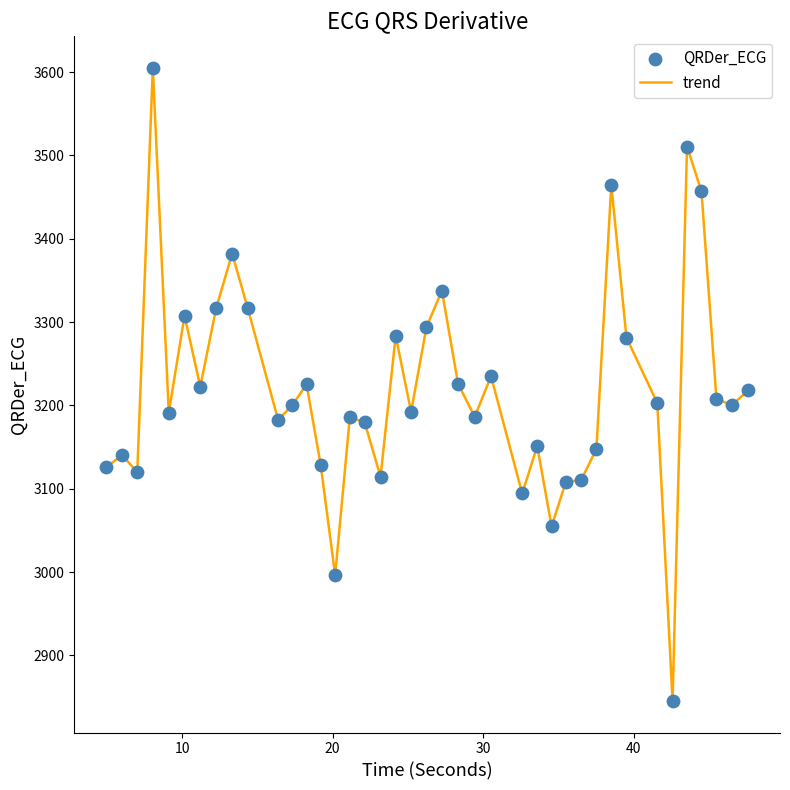

What is the maximum value shown in the chart?

3605.0